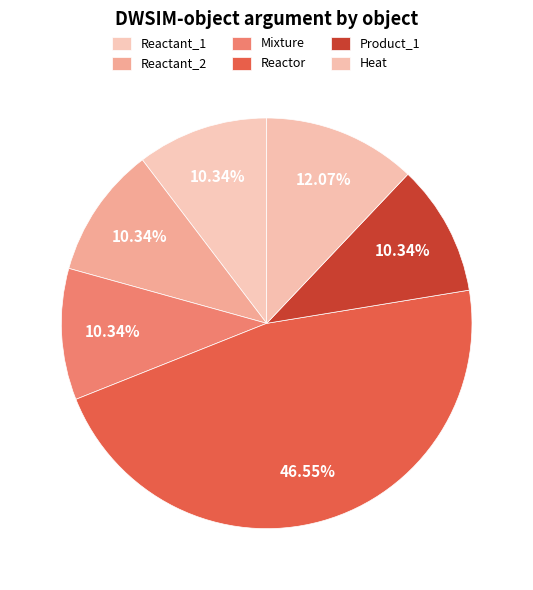

How many slices are in this pie chart?

6